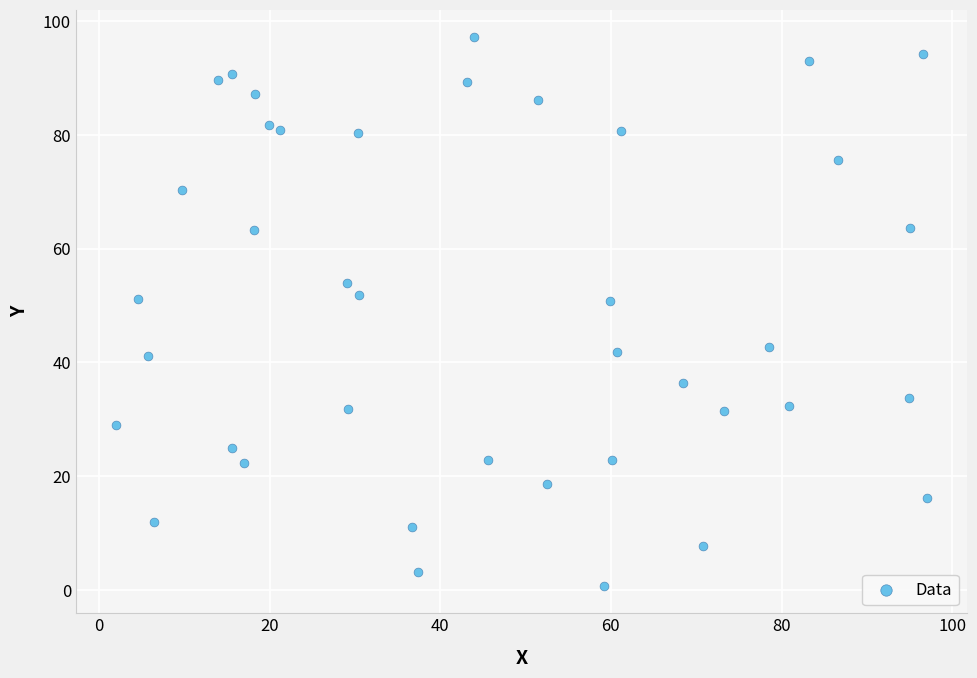

What is the range of Y values (max minus min)?

96.5